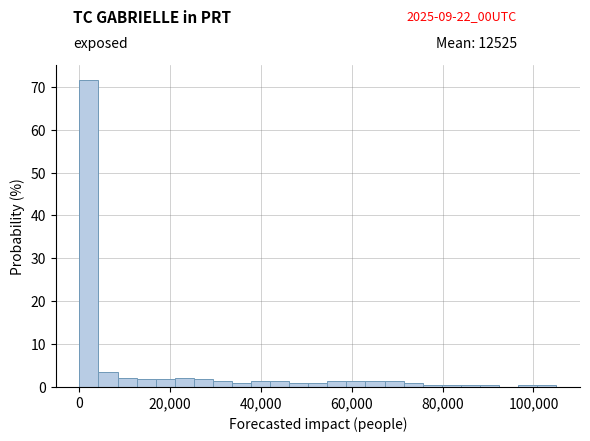

Around what value on the x-axis is the tallest bar? Give the approximate position of its centre, as read against the axis.

2000